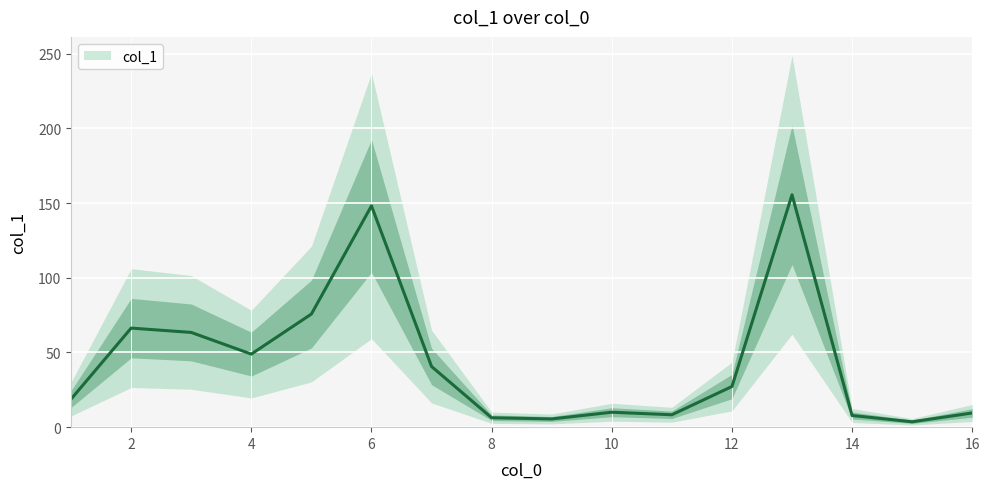

What is the change in value from 14 to 7?

+32.8